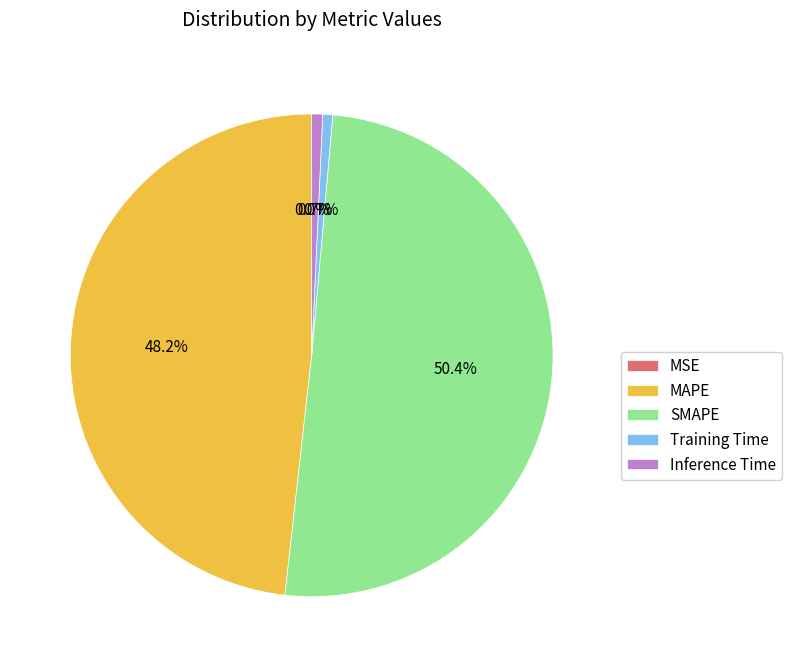

What percentage is the SMAPE slice, to the nearest percent?

50%